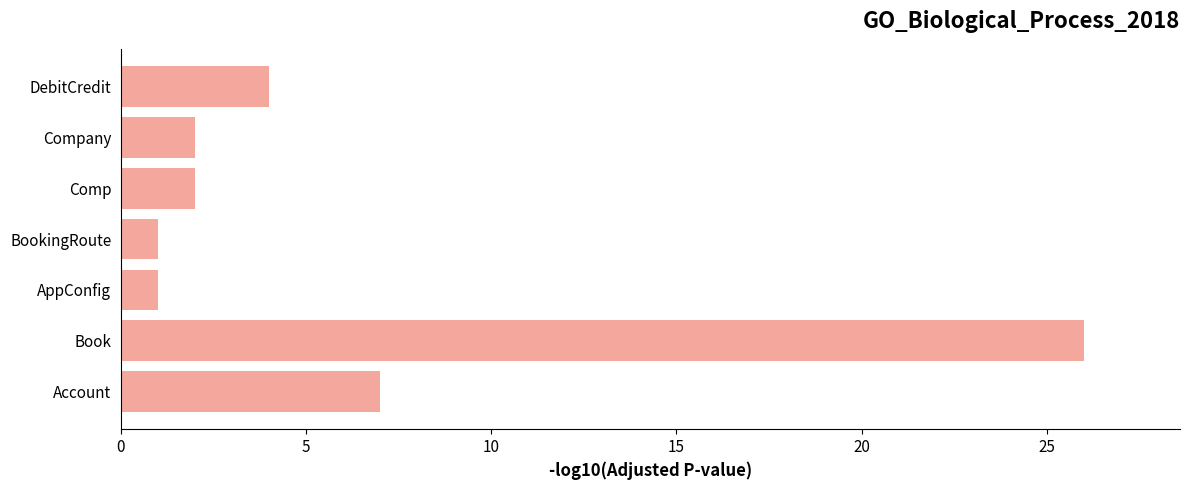

What is the sum of the values at Book and AppConfig?

27